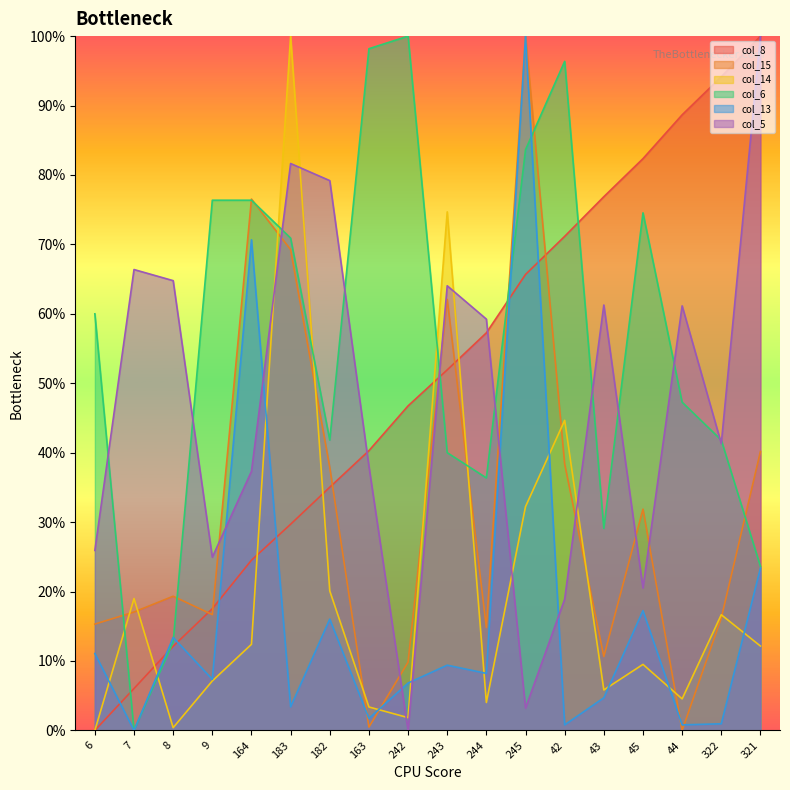

After their last crossing, which series has the higher values: col_14 or col_8?

col_8